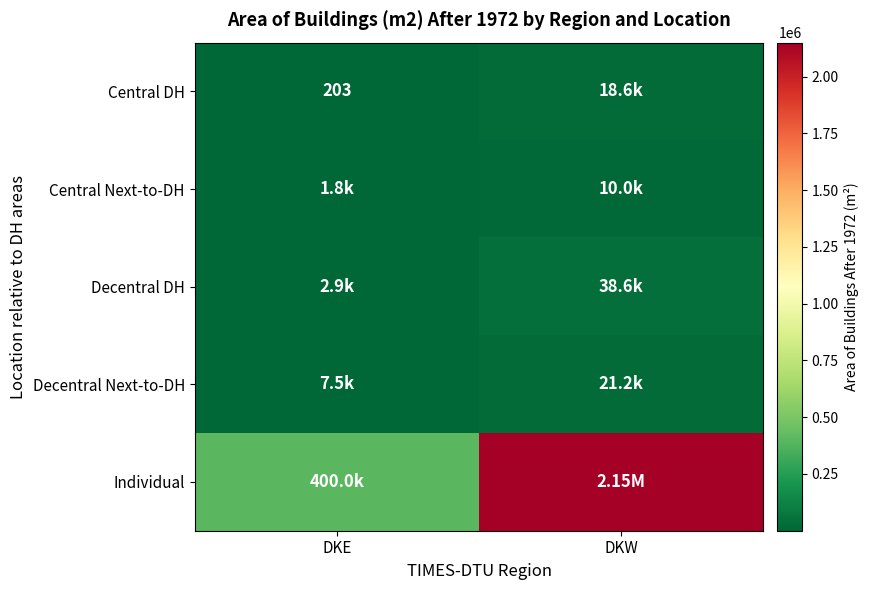

True or false: Individual has a value of 1449461 at DKW.

False